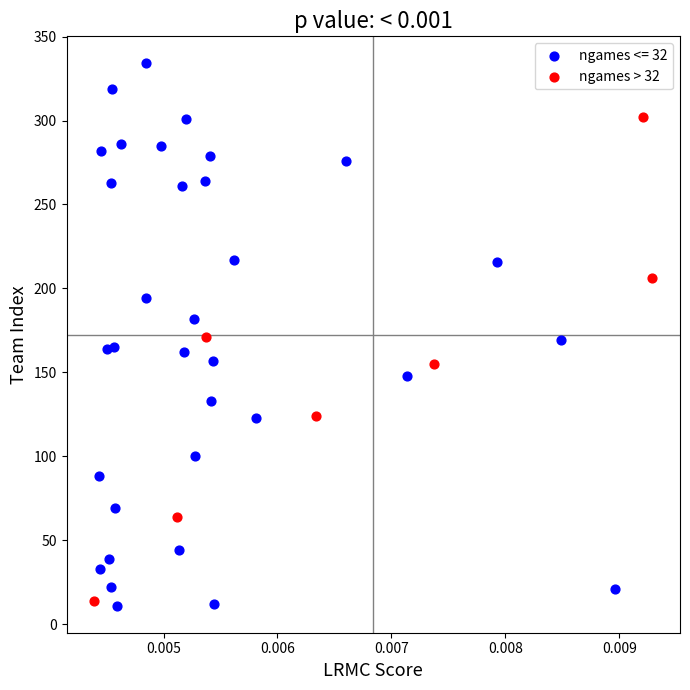

Which series has the largest Y range (max minus min)?

ngames <= 32